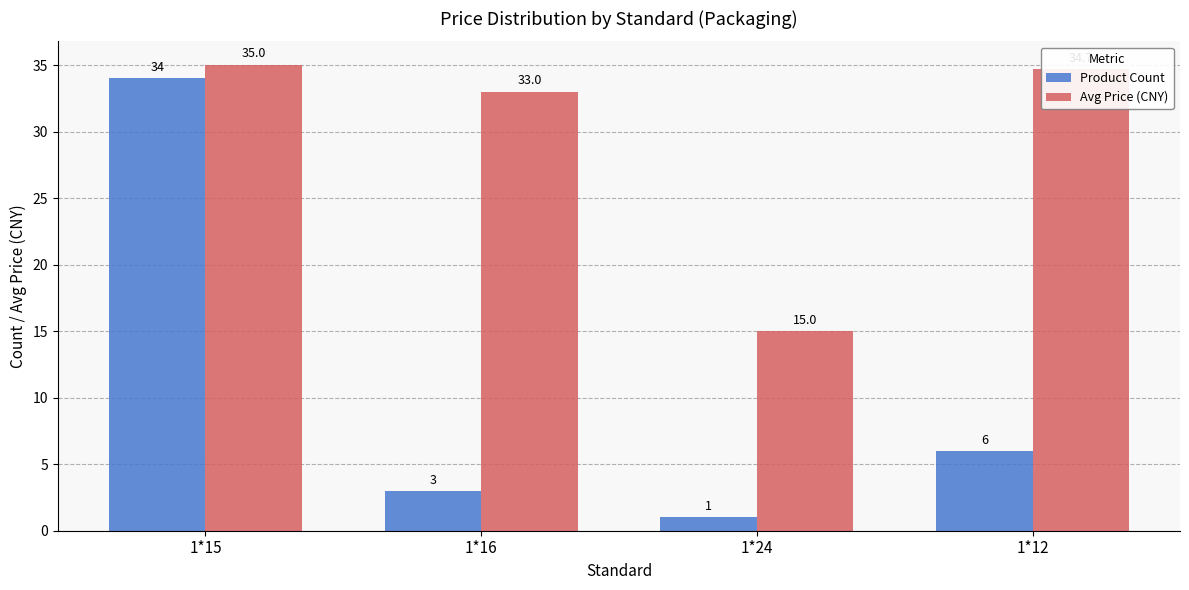

Reading left to right, transcribe all the data shown in this chart.

Product Count: 1*15=34.0	1*16=3.0	1*24=1.0	1*12=6.0
Avg Price (CNY): 1*15=35.0	1*16=33.0	1*24=15.0	1*12=34.7